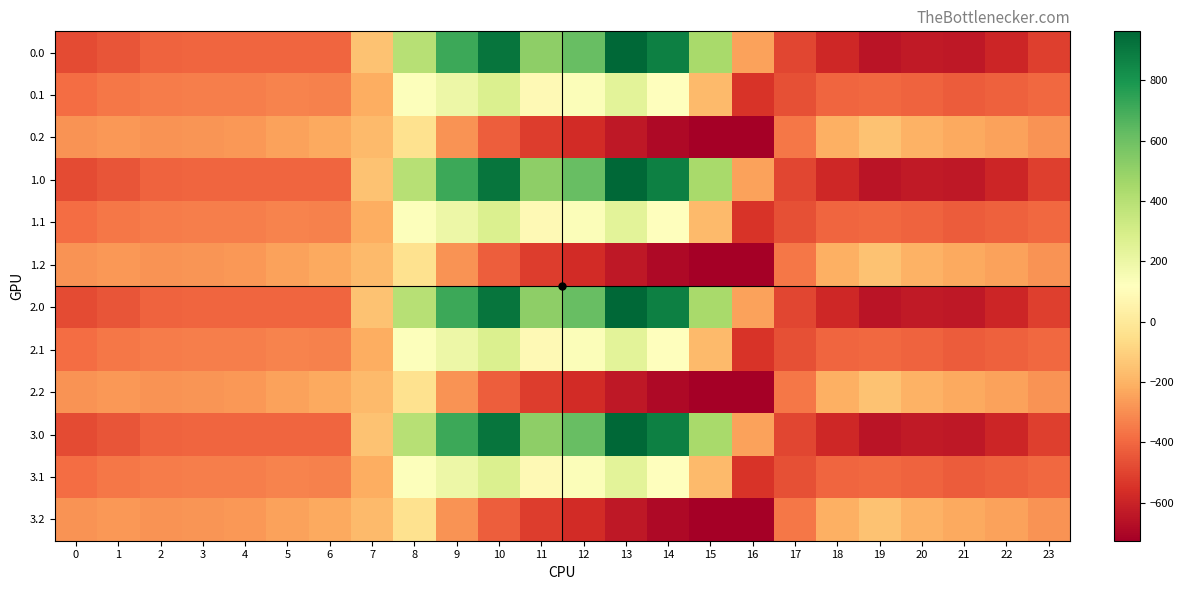

Rank the series by their maximum value, from lowest to highest.

0.2, 1.2, 2.2, 3.2, 0.1, 1.1, 2.1, 3.1, 0.0, 1.0, 2.0, 3.0